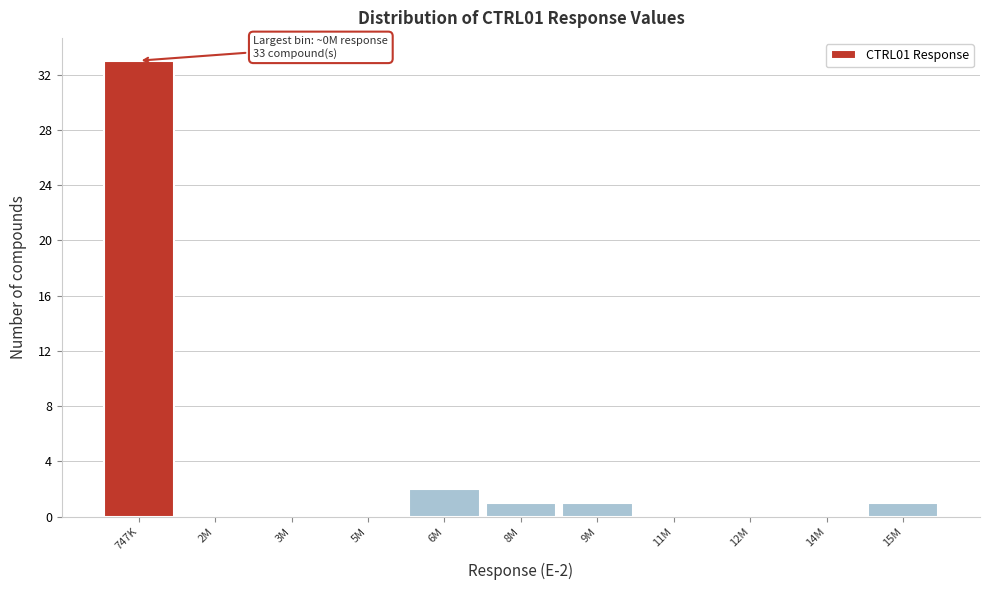

Reading left to right, what are all the values shown in this chart?

747K=33	2M=0	3M=0	5M=0	6M=2	8M=1	9M=1	11M=0	12M=0	14M=0	15M=1